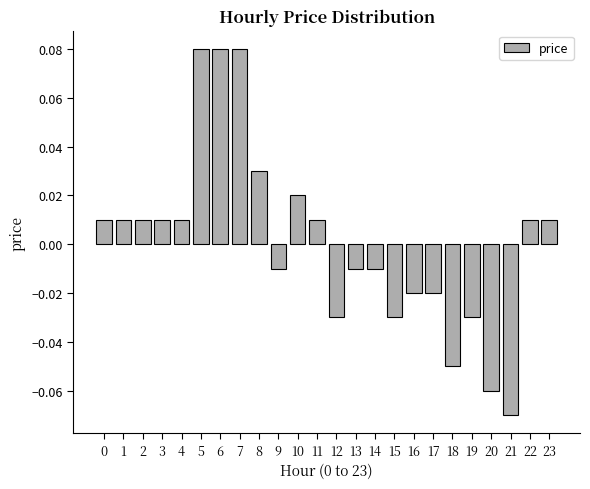

The value at 5 is 0.0. True or false?

False